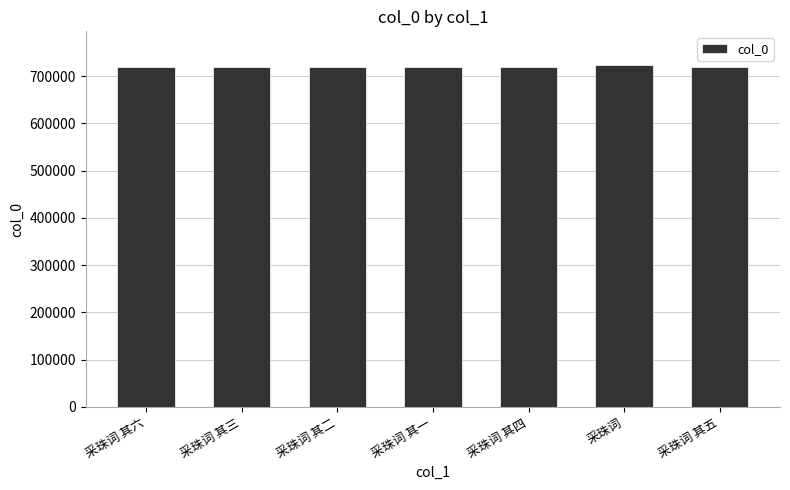

Is it true that the value at 采珠词 其六 is 718584?

True